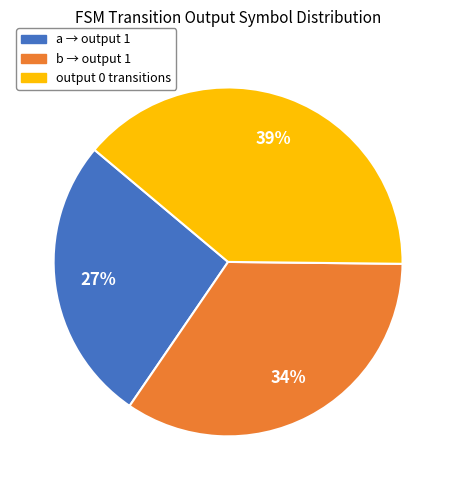

Is there a majority slice in this chart?

No